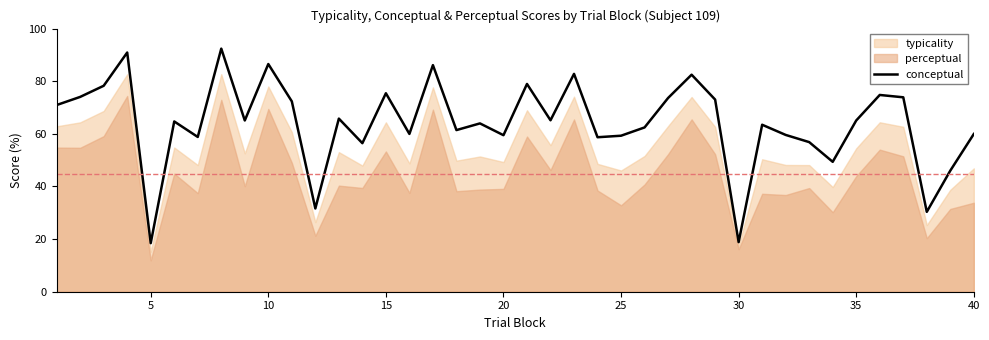

Is it true that conceptual equals 59.3 at 25?

True